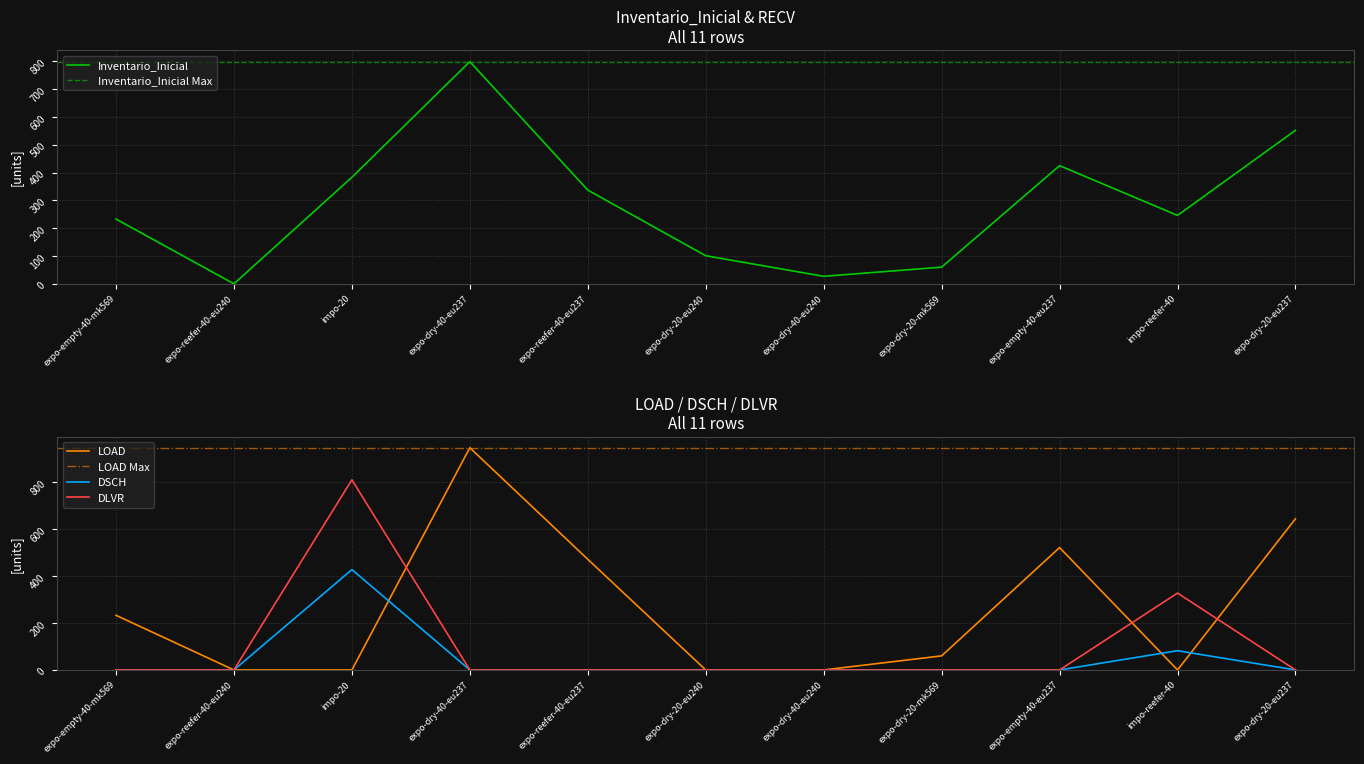

Reading right to left, extract all data points from this chart.

Inventario_Inicial: 552	246	425	60	27	101	337	799	383	0	233
LOAD: 645	0	522	60	0	0	472	948	0	0	233
DSCH: 0	82	0	0	0	0	0	0	428	0	0
DLVR: 0	328	0	0	0	0	0	0	811	0	0